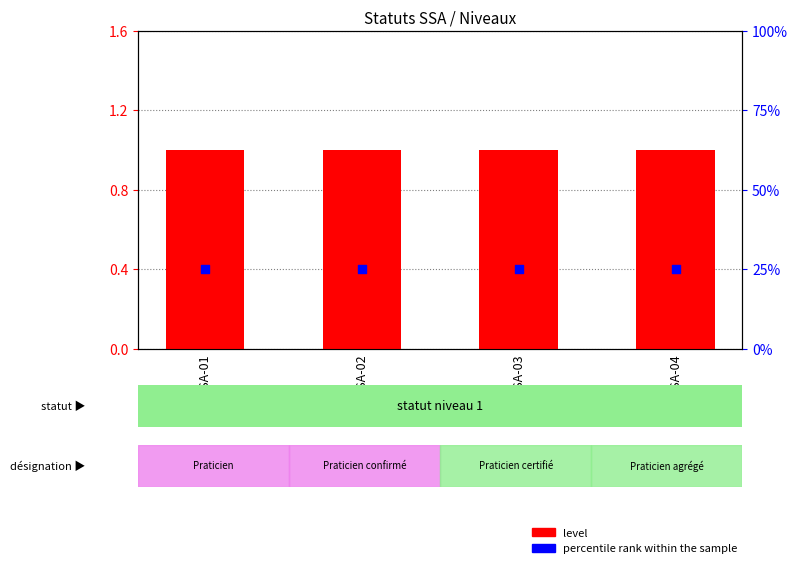

What is the total value across all series at STA-SSA-02?

26